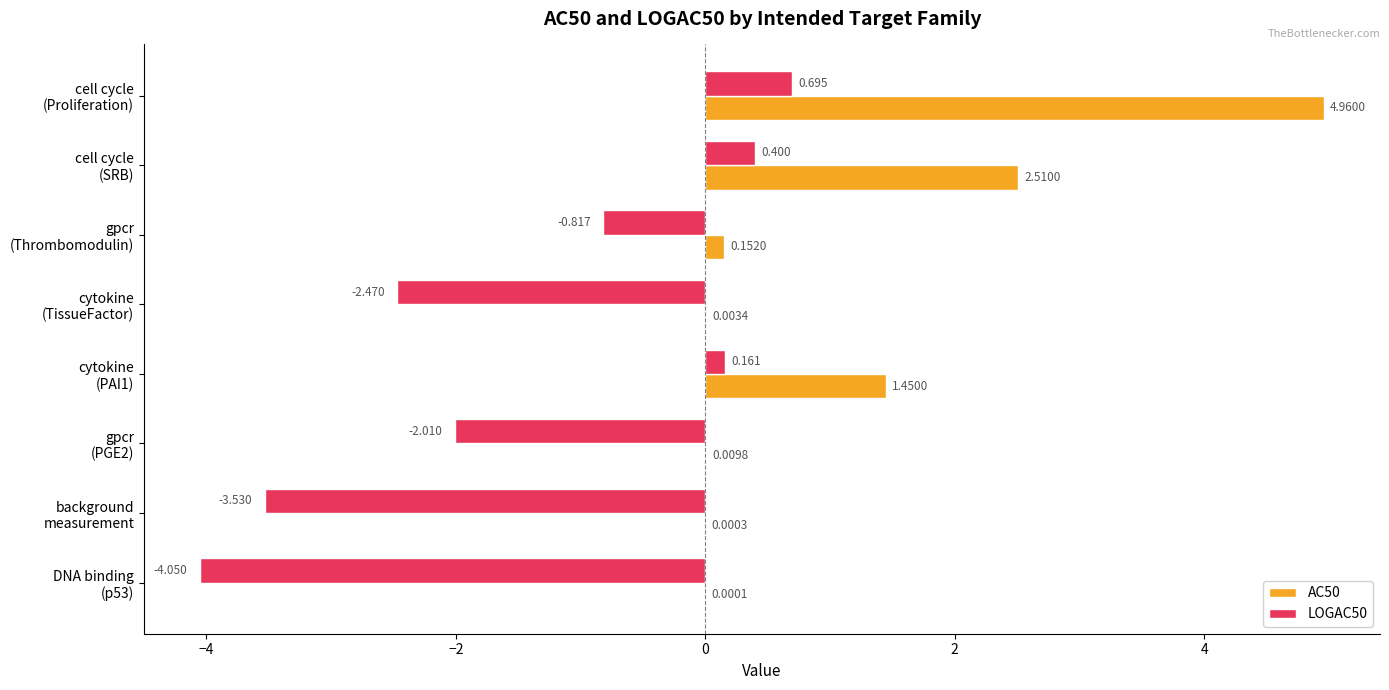

How many data points does each series have?

8